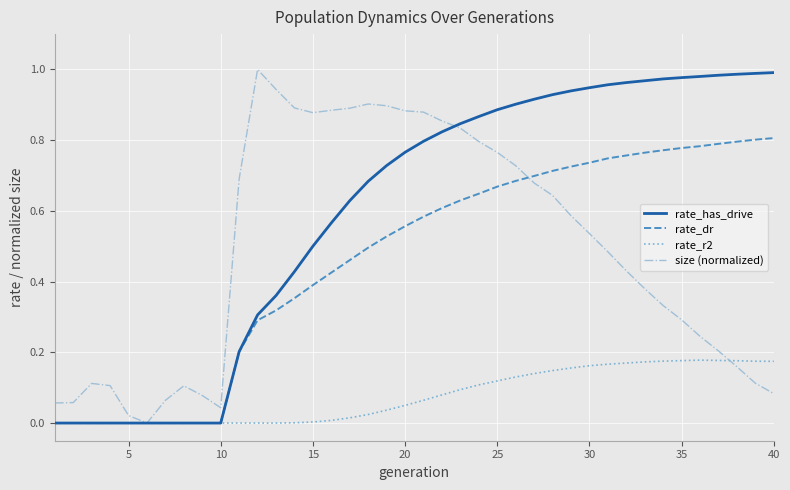

Which series has the largest total across all categories?

rate_has_drive